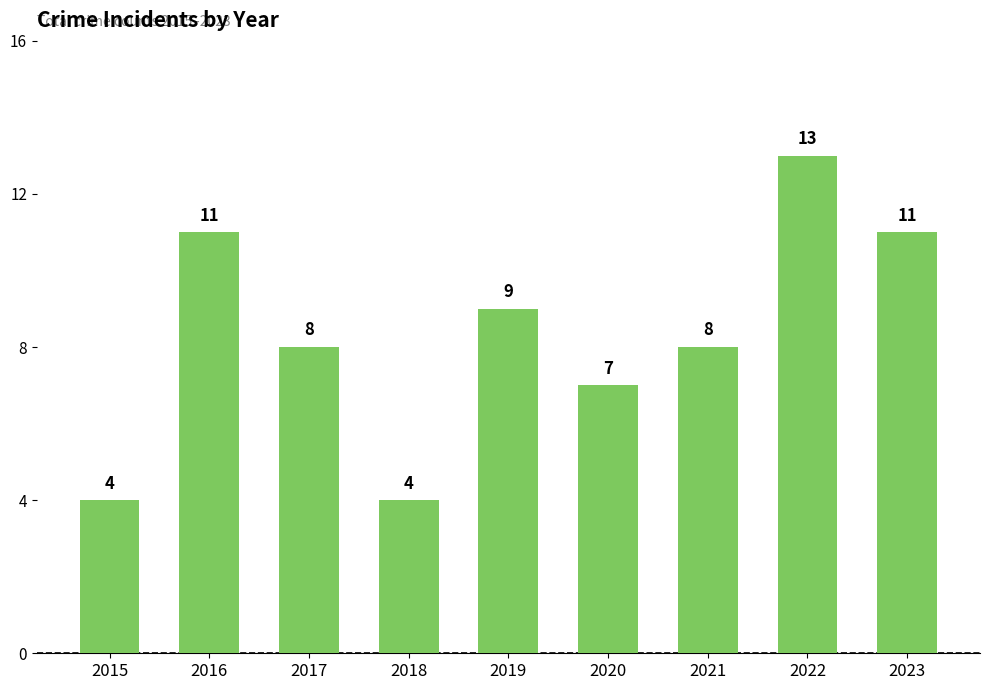

What is the difference between the values at 2023 and 2021?

3